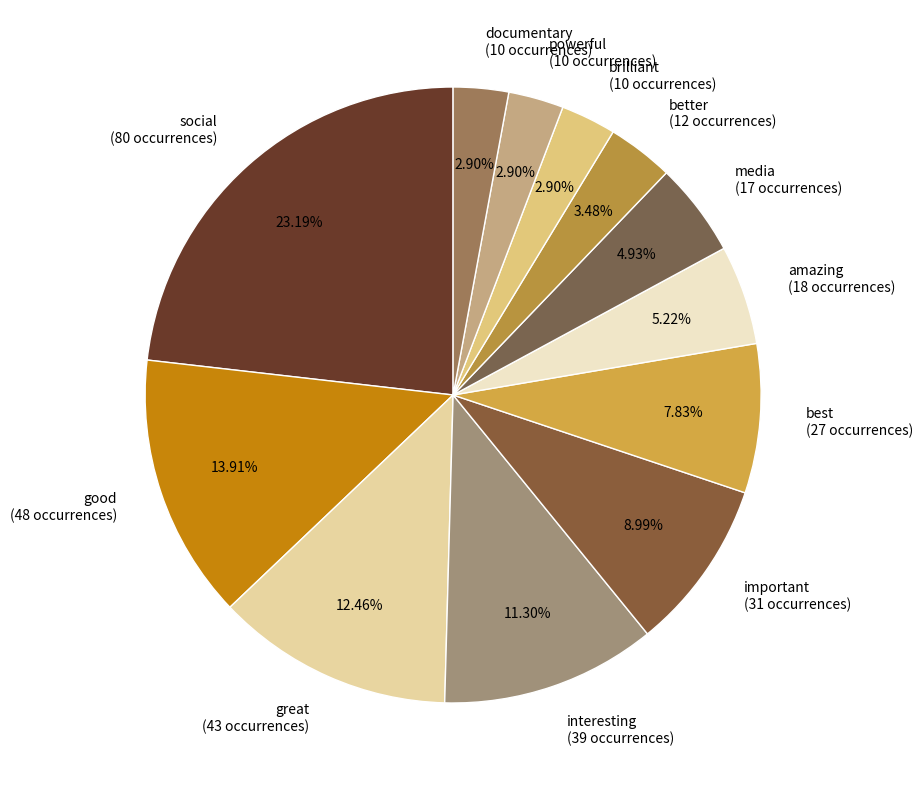

What percentage is the powerful slice, to the nearest percent?

3%